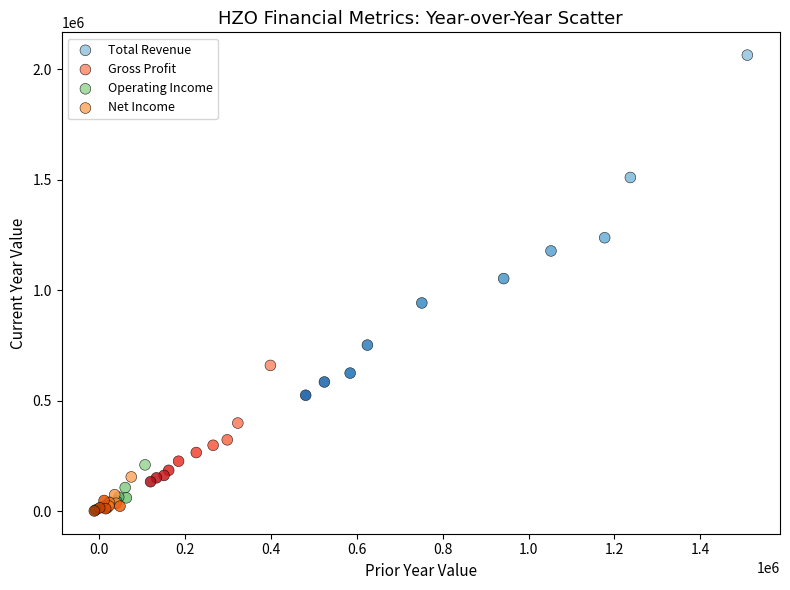

Which series has the widest spread of Y values?

Total Revenue